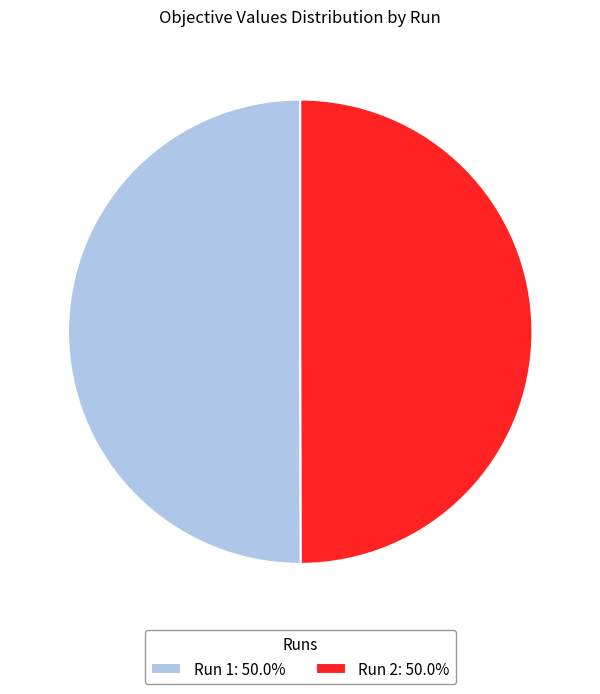

Do Run 2: 50.0% and Run 1: 50.0% together represent more than half of the pie?

Yes